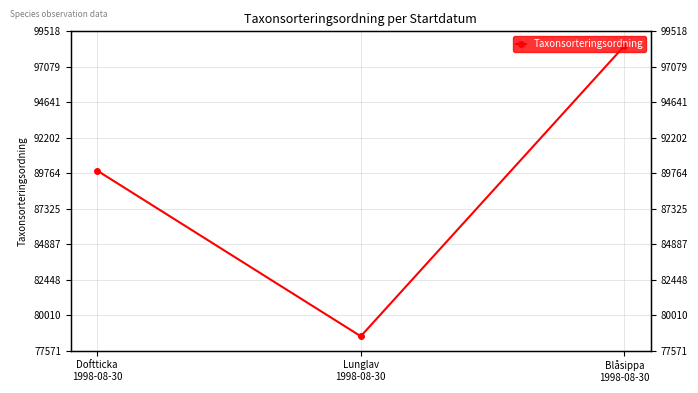

Rank the categories by value from lowest to highest.

Lunglav
1998-08-30, Doftticka
1998-08-30, Blåsippa
1998-08-30